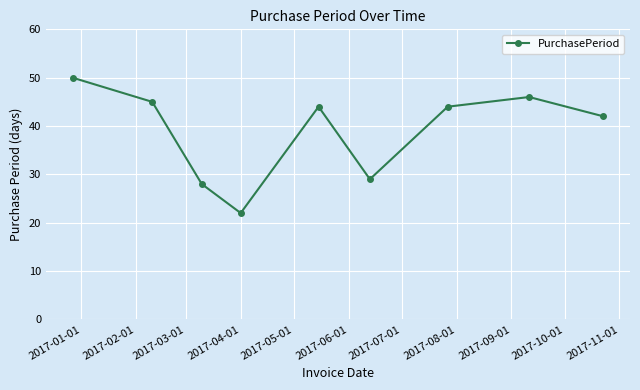

Count the number of data series in this chart.

1